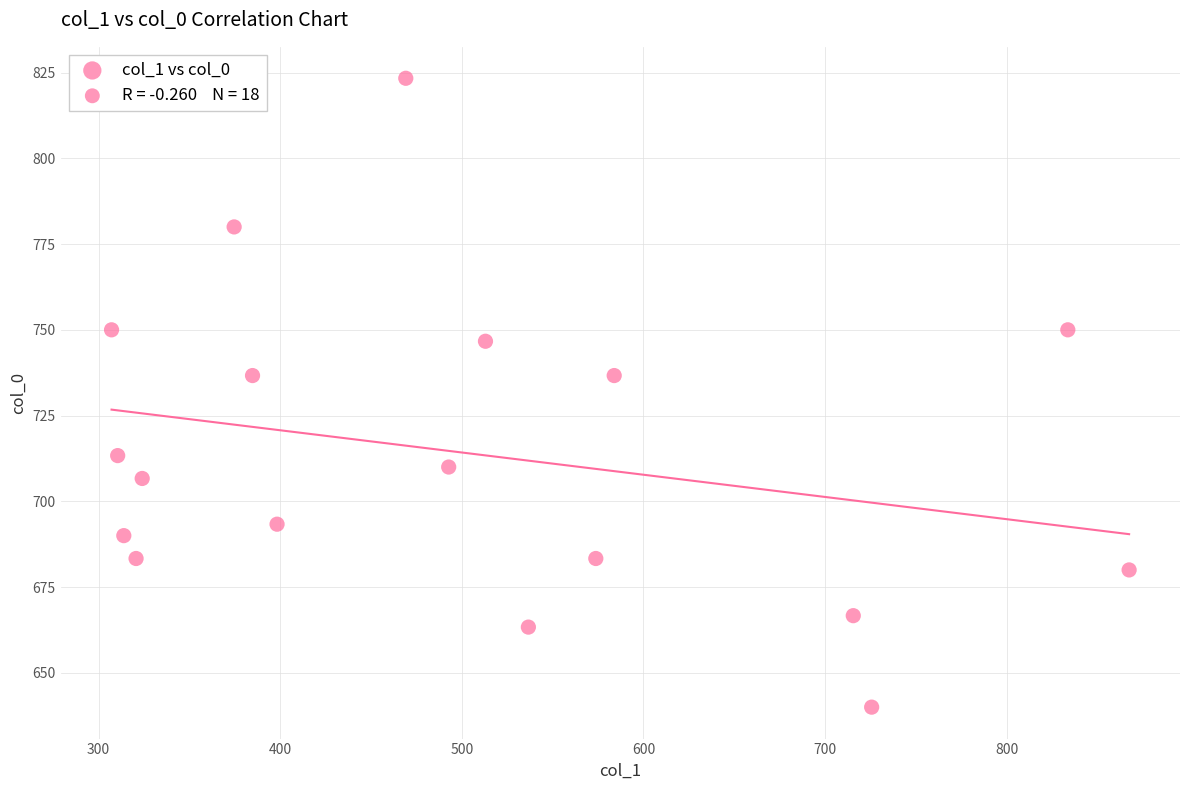

What is the range of Y values (max minus min)?

183.3